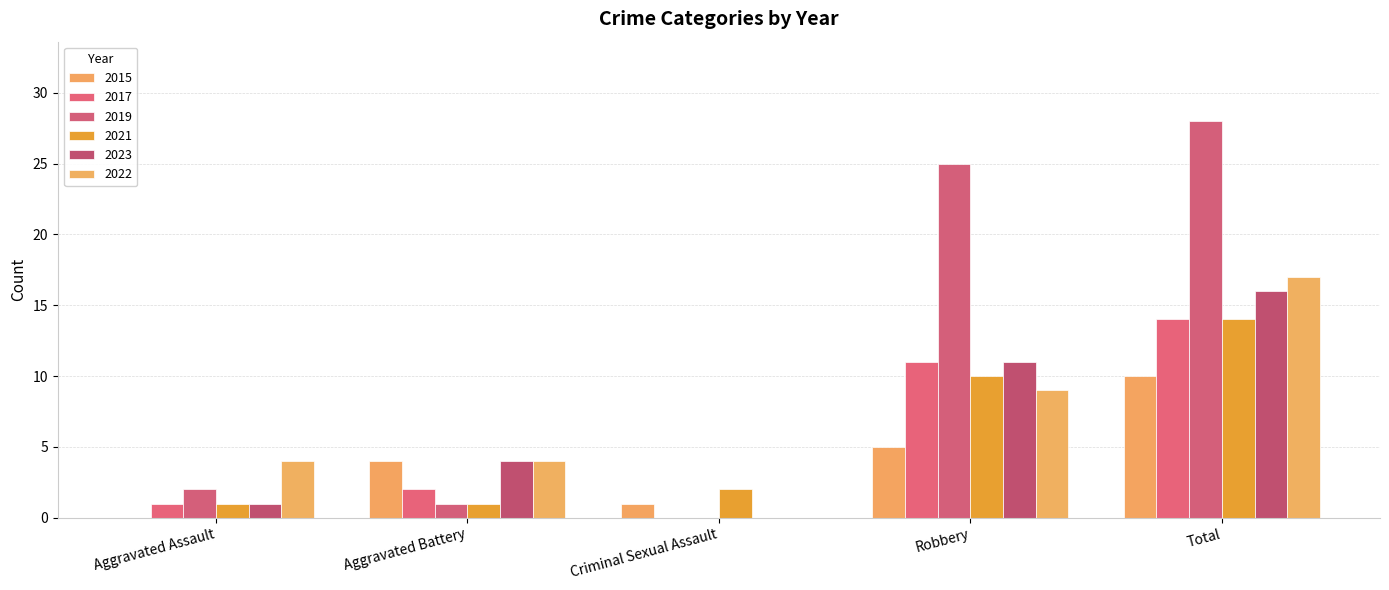

Rank the series by their maximum value, from highest to lowest.

2019, 2022, 2023, 2017, 2021, 2015